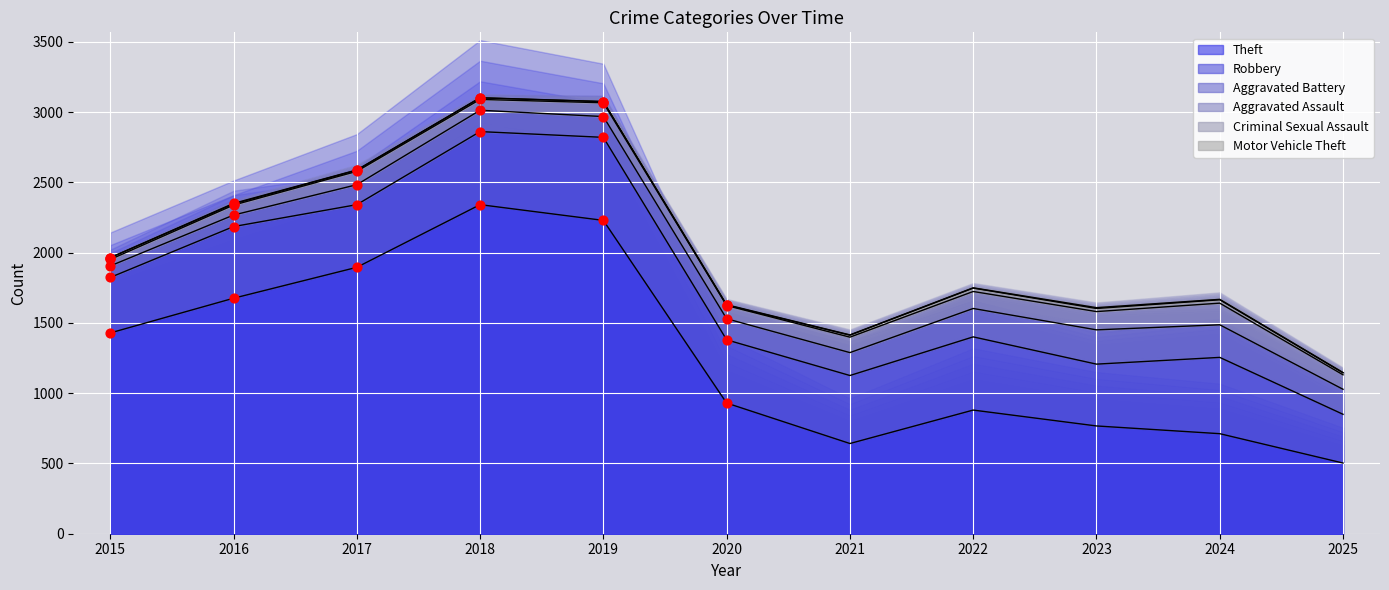

What is the total value across all series at 2024?

1668